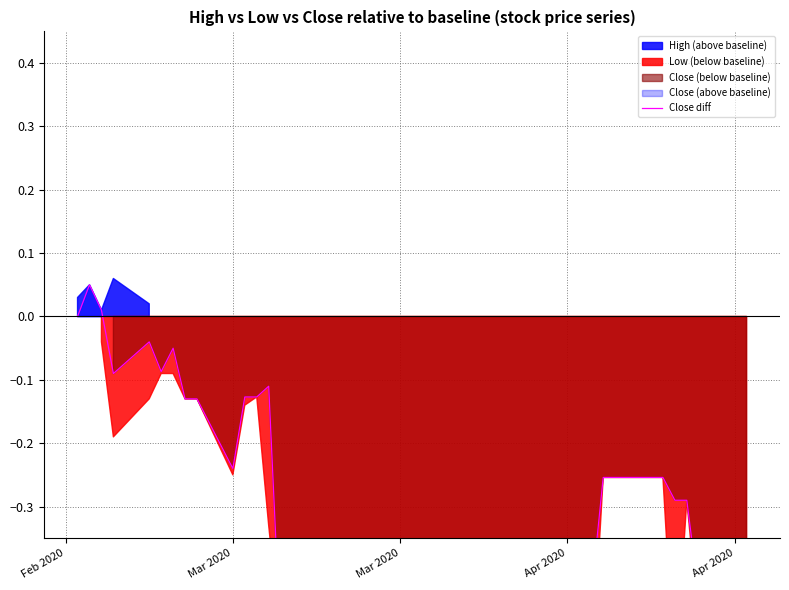

True or false: the data has more than 1 interior local peaks.

True